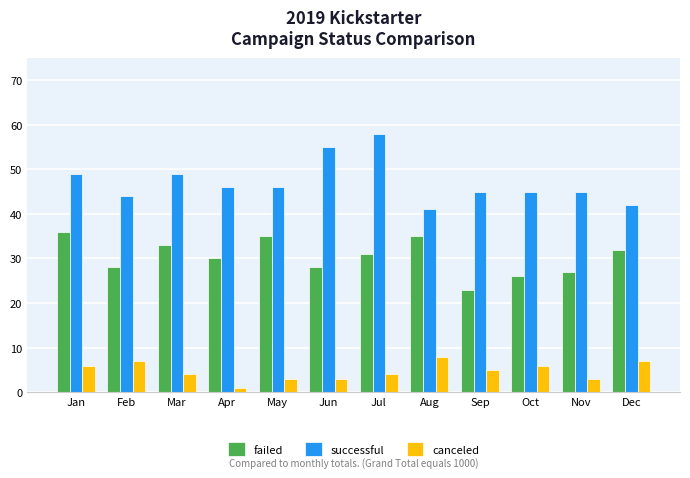

What is the spread (max minus min) of values at Feb?

37